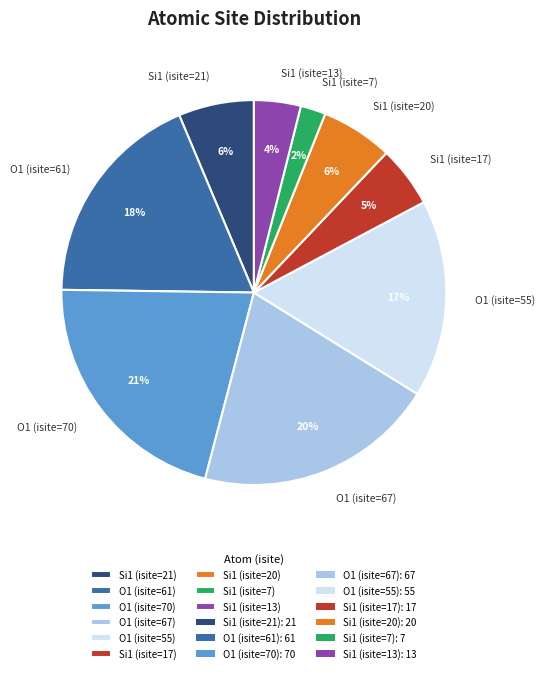

Do O1 (isite=70) and Si1 (isite=21) together represent more than half of the pie?

No